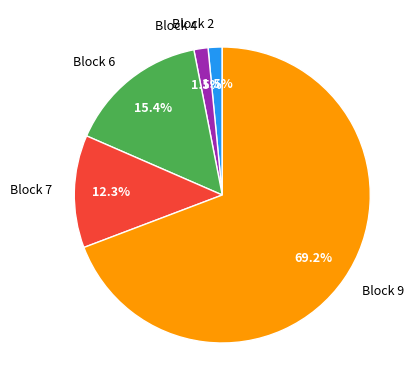

To the nearest percent, what percentage of the pie is Block 6?

15%